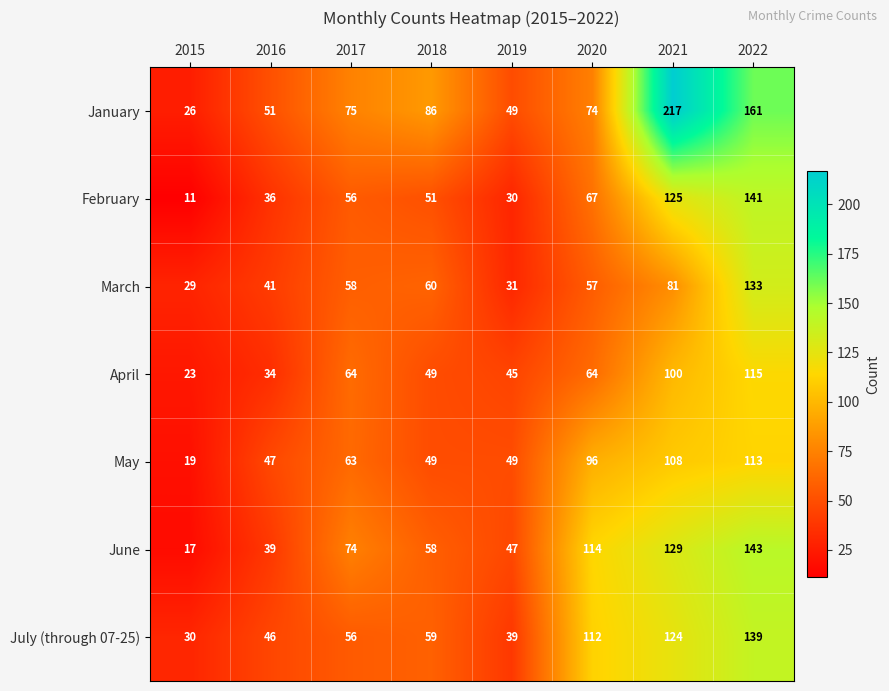

Is it true that January equals 51 at 2016?

True